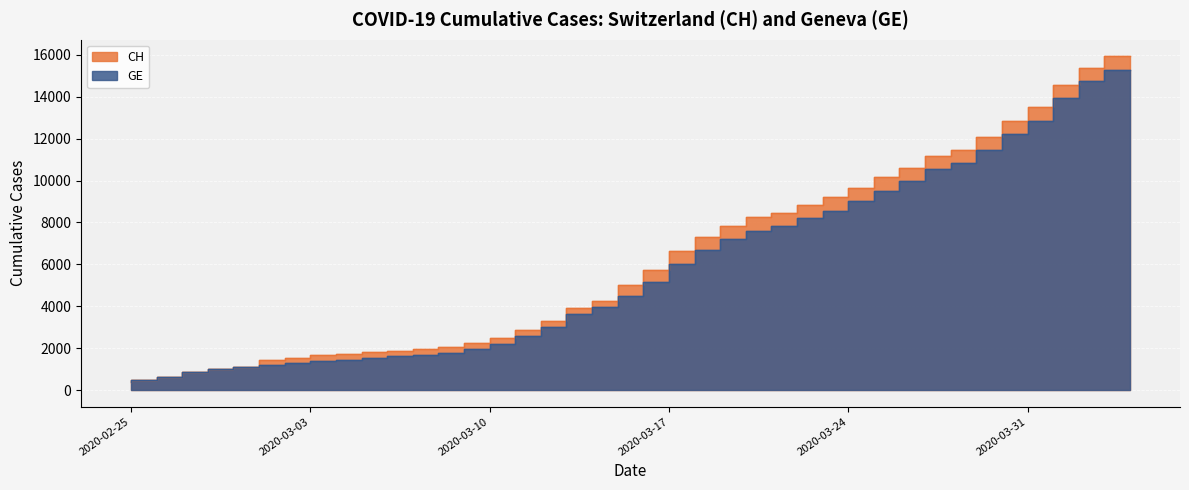

True or false: GE and CH cross at least once.

False